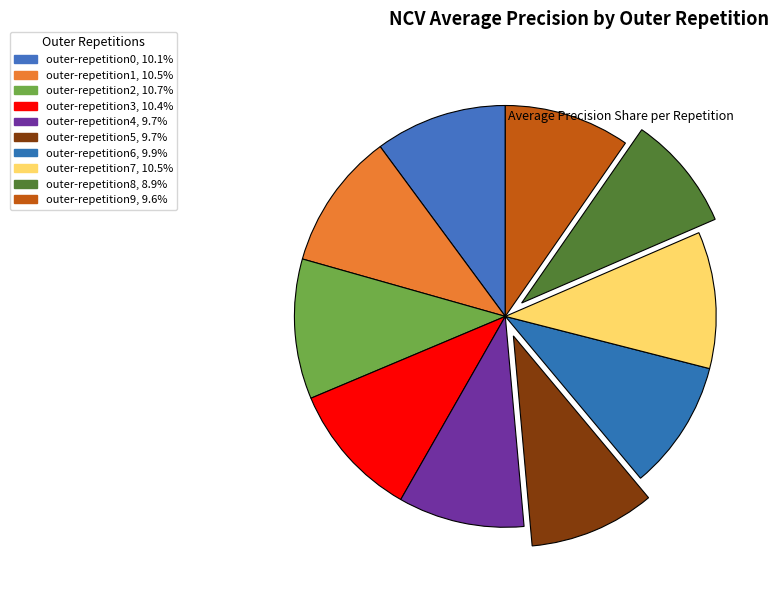

How many segments does this pie chart have?

10